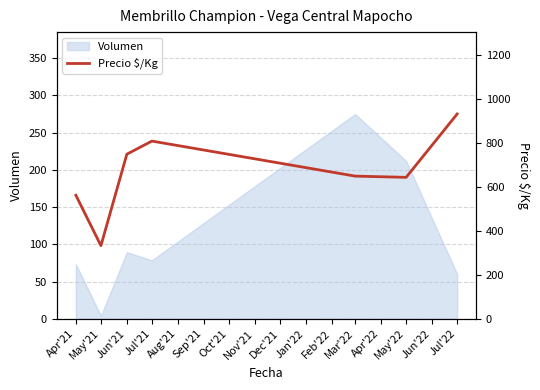

Does the chart have visible grid lines?

Yes